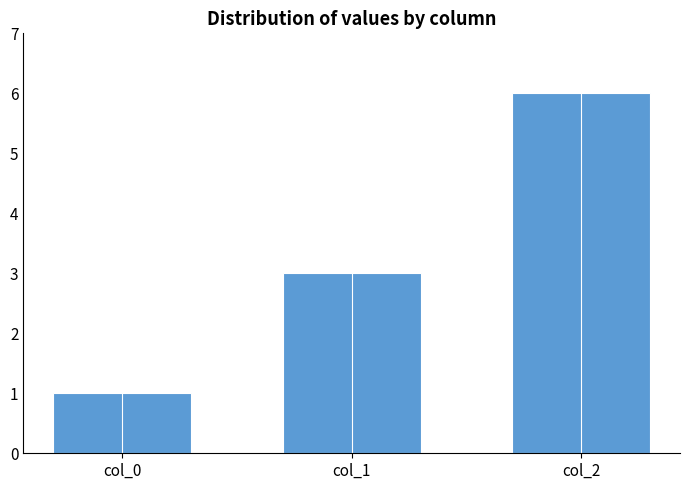

Which has a higher value, col_0 or col_1?

col_1